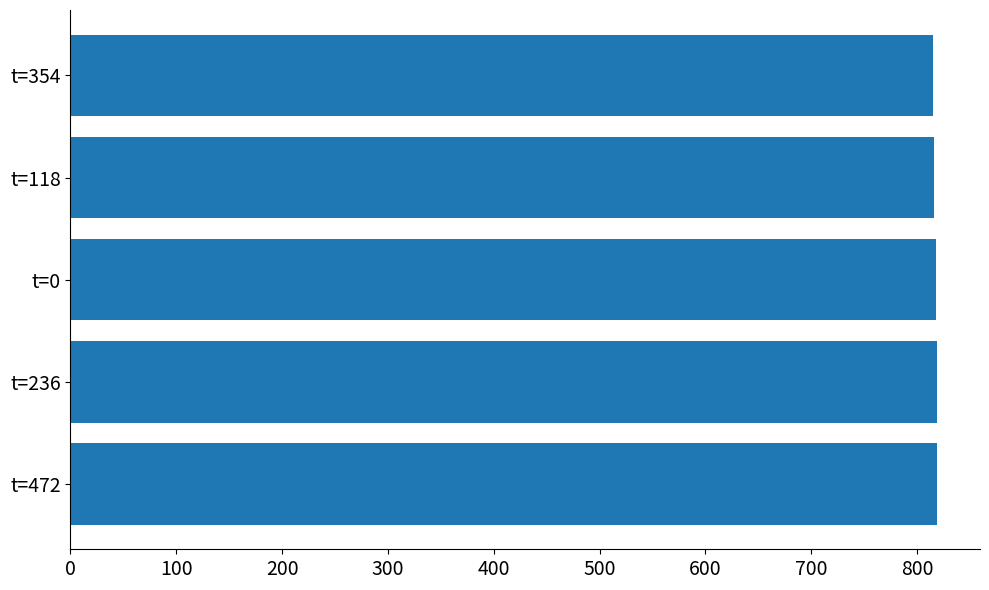

What is the smallest value displayed?

814.8